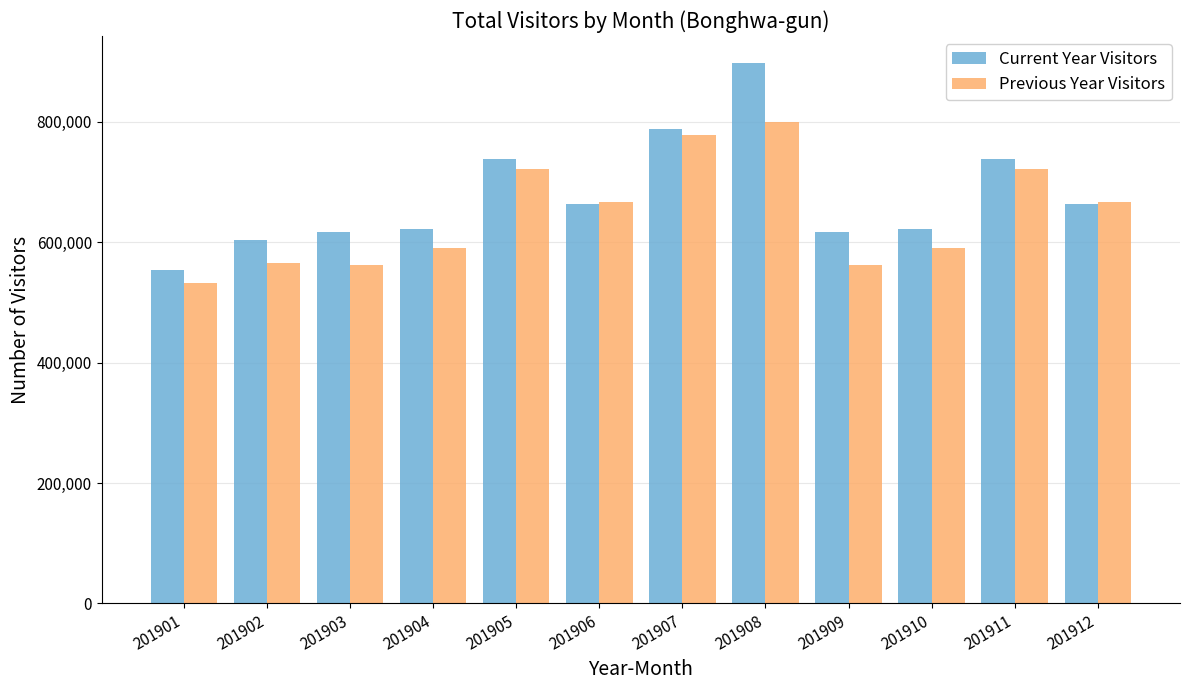

At which category is the sum across all series the highest?

201908